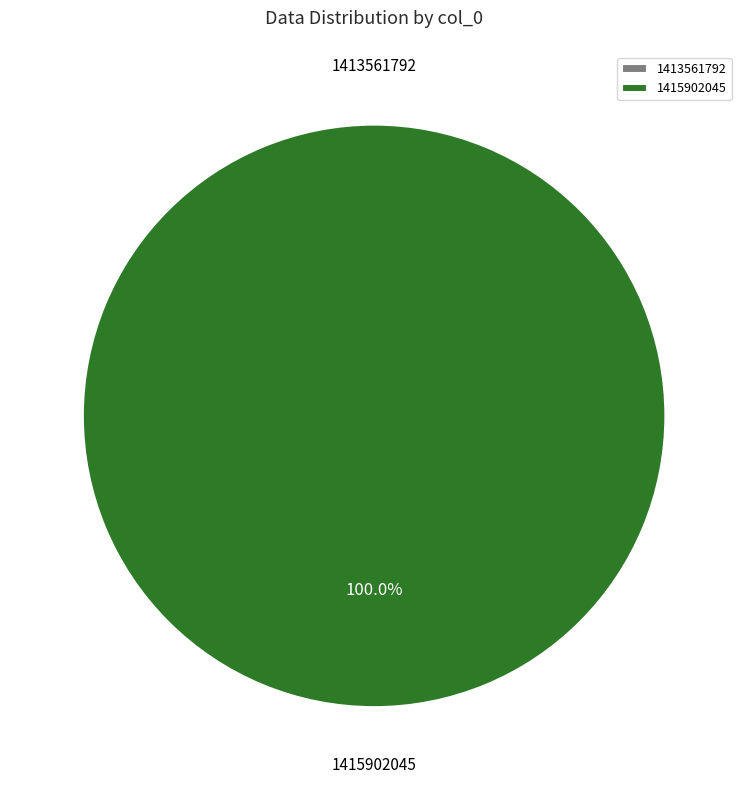

To the nearest percent, what is the combined percentage of 1415902045 and 1413561792?

100%